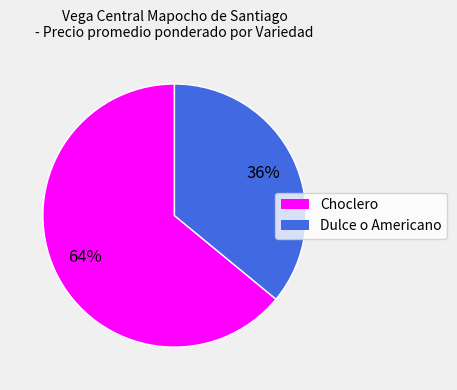

Which slice is the smallest?

Dulce o Americano